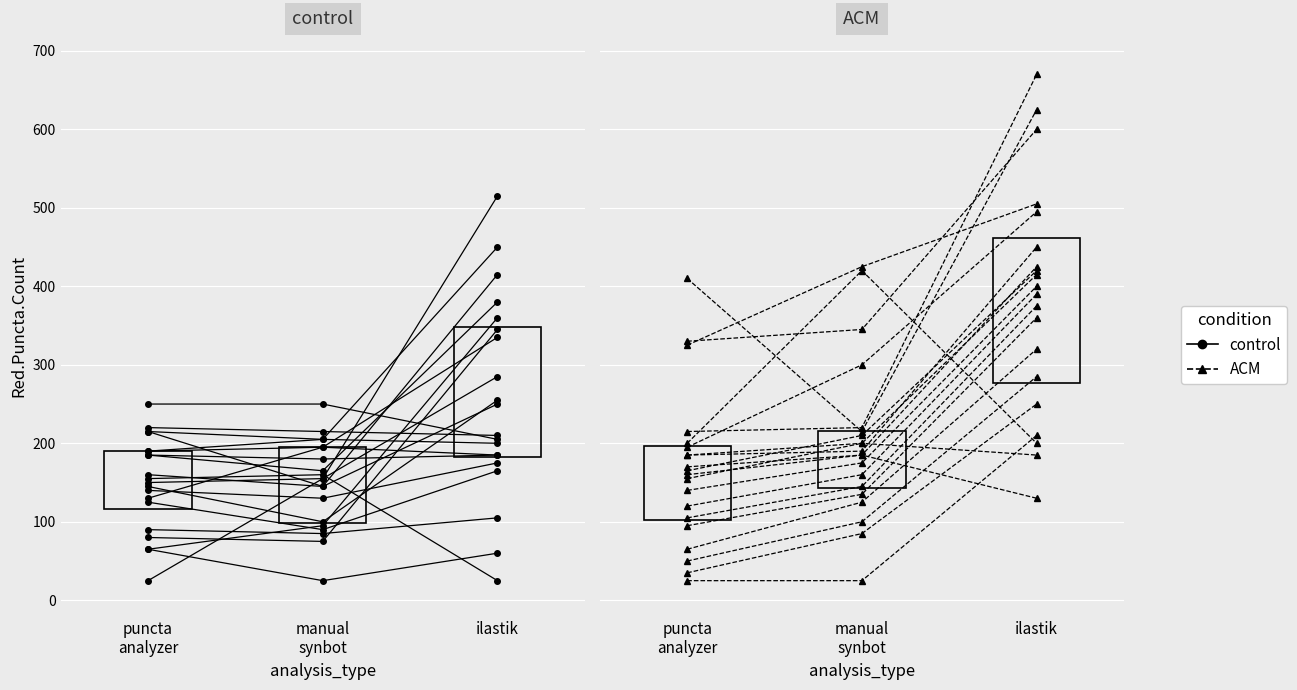

The ACM series shows 220 at manual
synbot. True or false?

True